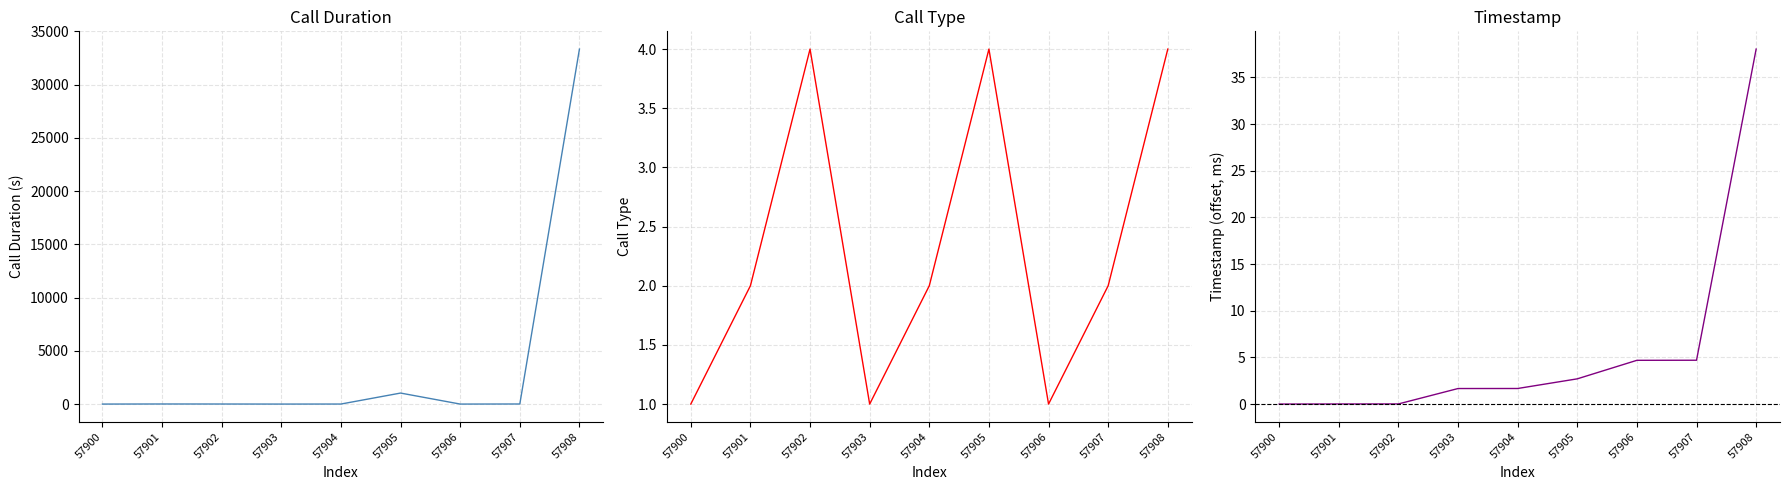

At which category does the chart reach its minimum across all series?

57900